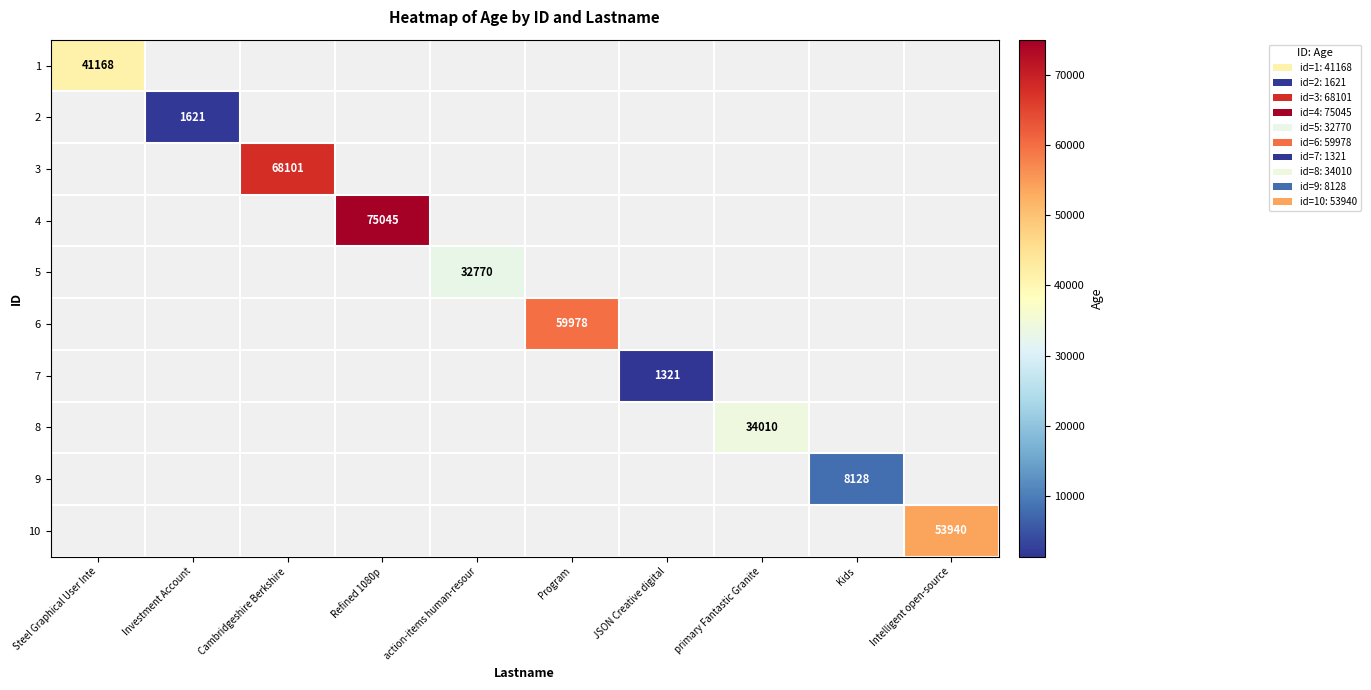

What is the greatest value displayed?

75045.0